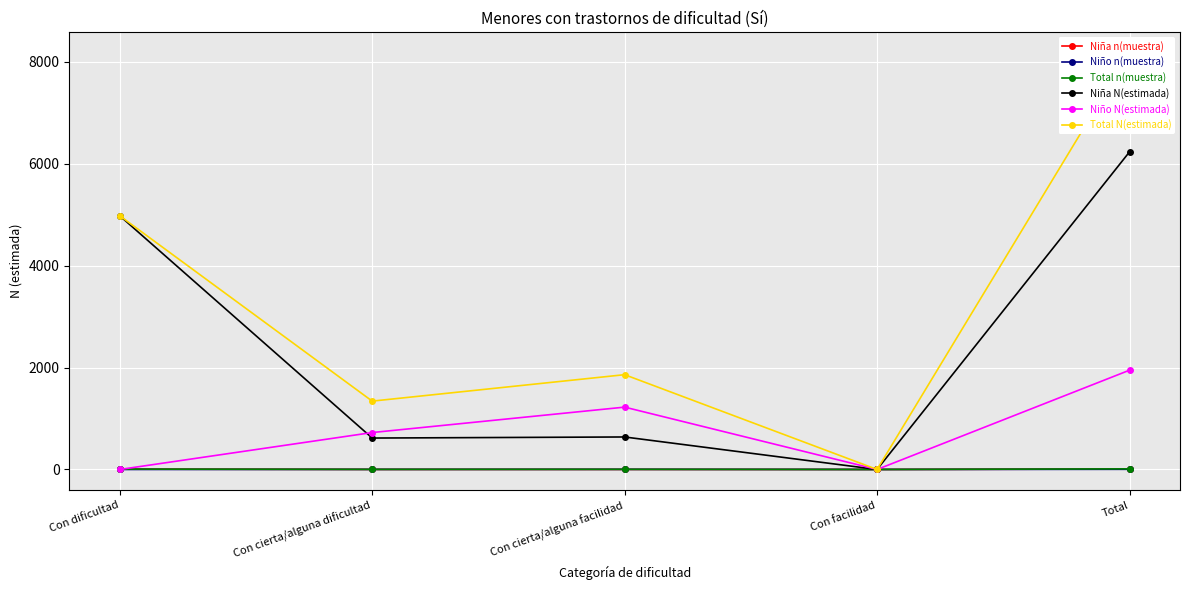

What is the average value of the Total N(estimada) series?

3273